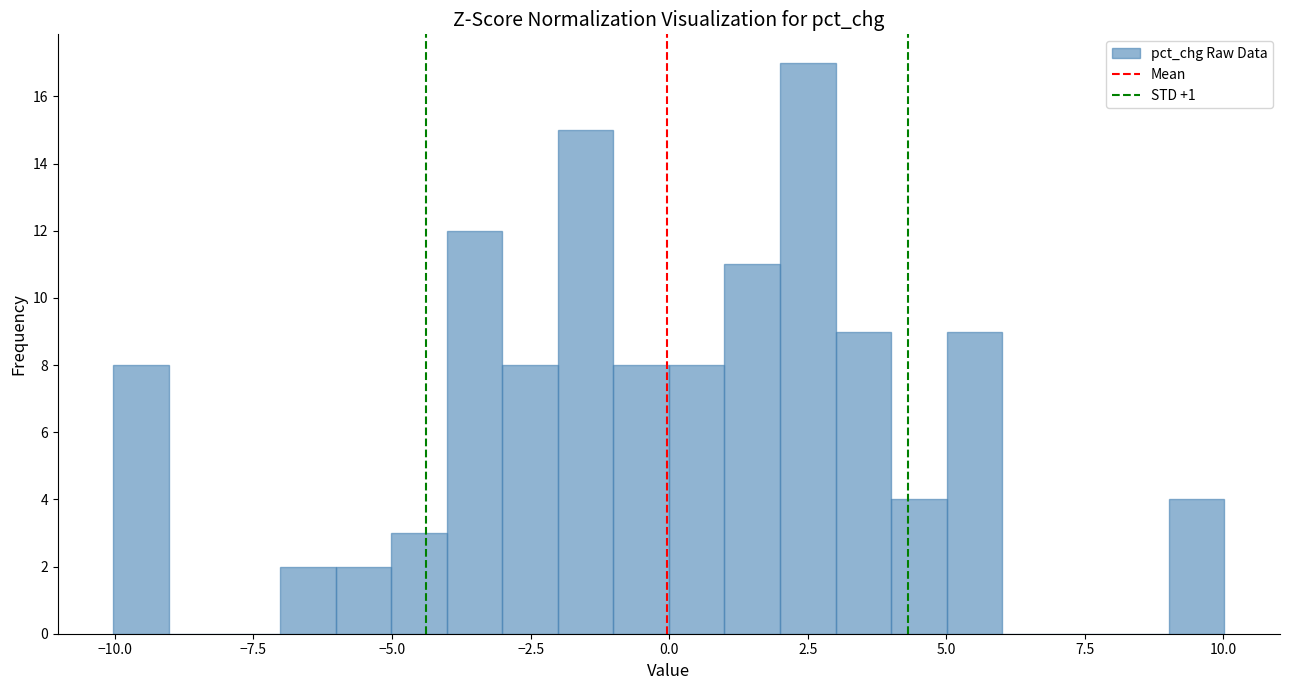

Read against the x-axis, roughly where is the centre of the tallest bar?

2.5